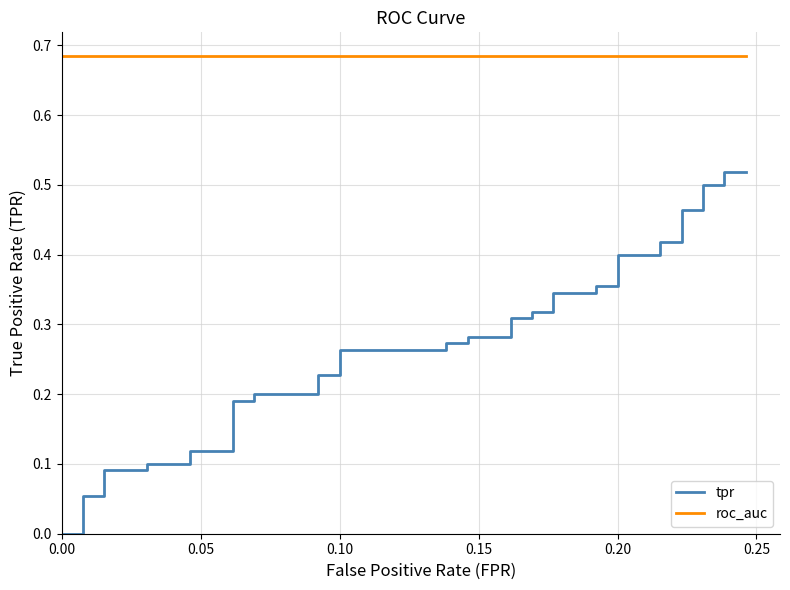

List the series in order of their overall mean, highest first.

roc_auc, tpr